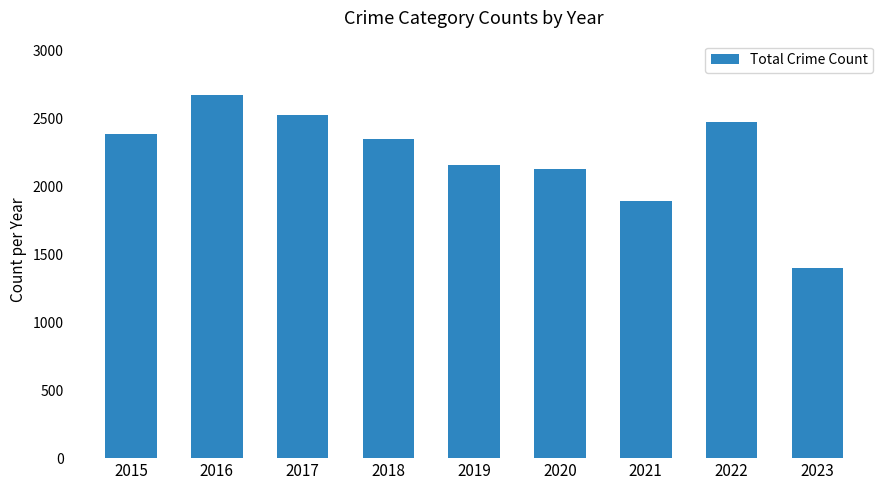

What is the change in value from 2015 to 2019?

-225